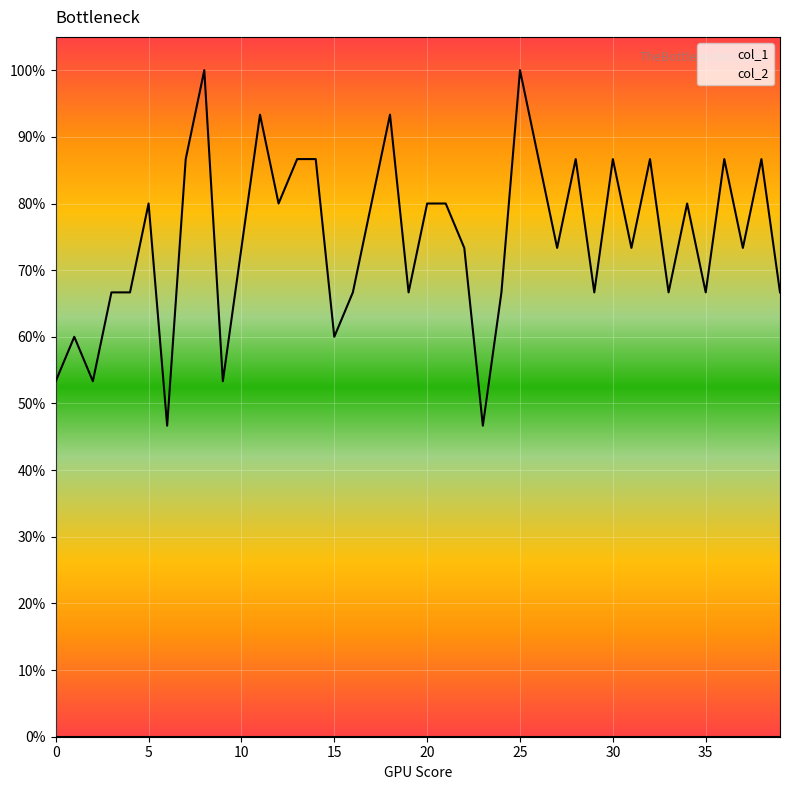

Which has a higher value, 28 or 14?

28